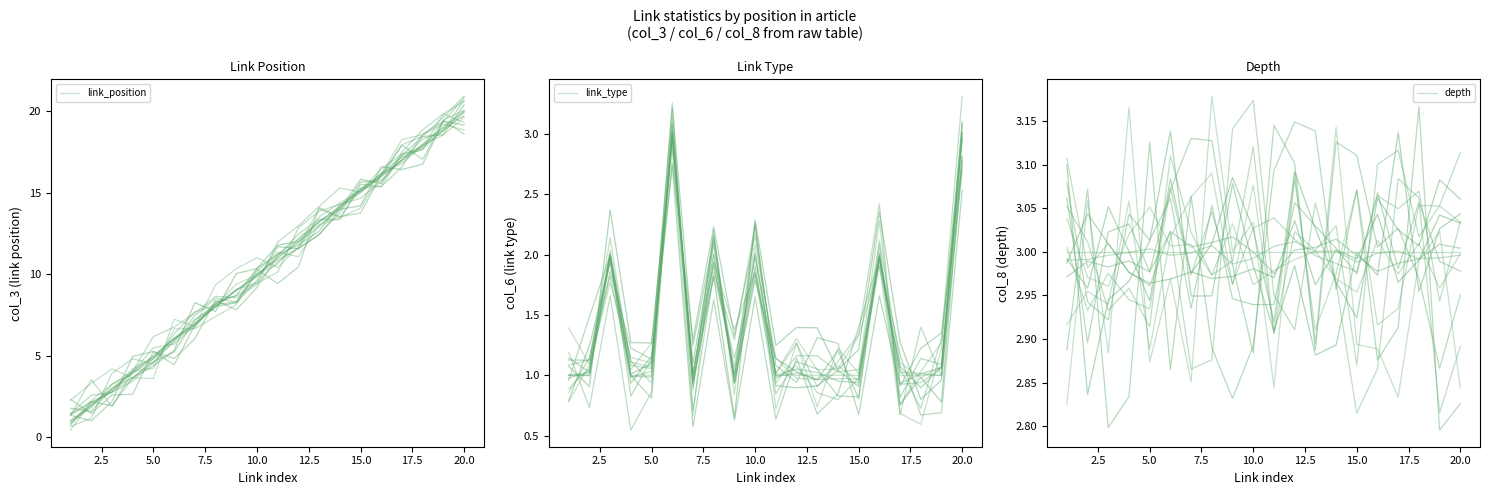

What are all the series names shown in the legend?

link_position, link_type, depth